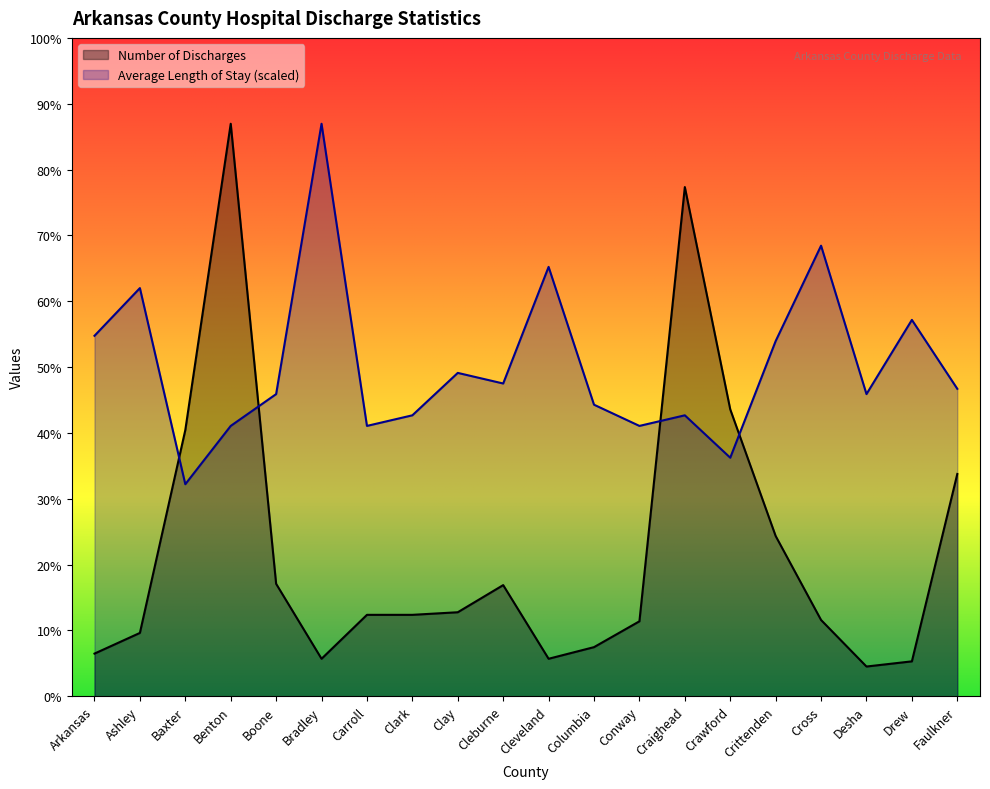

Where is the first local minimum for Average Length of Stay (in days)?

Baxter